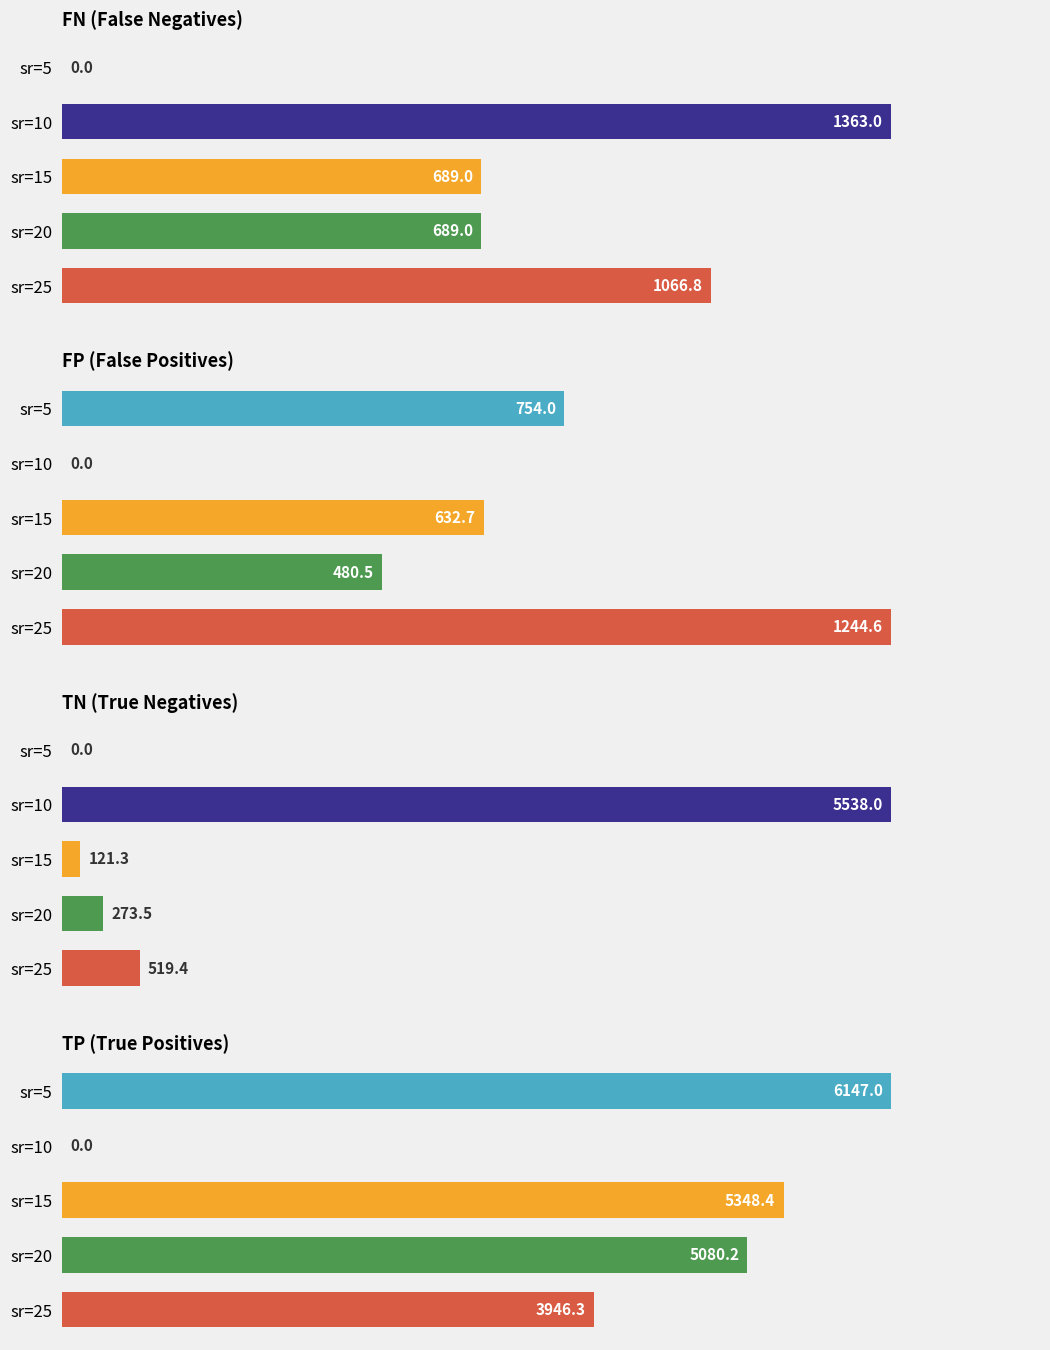

Count the number of data series in this chart.

4